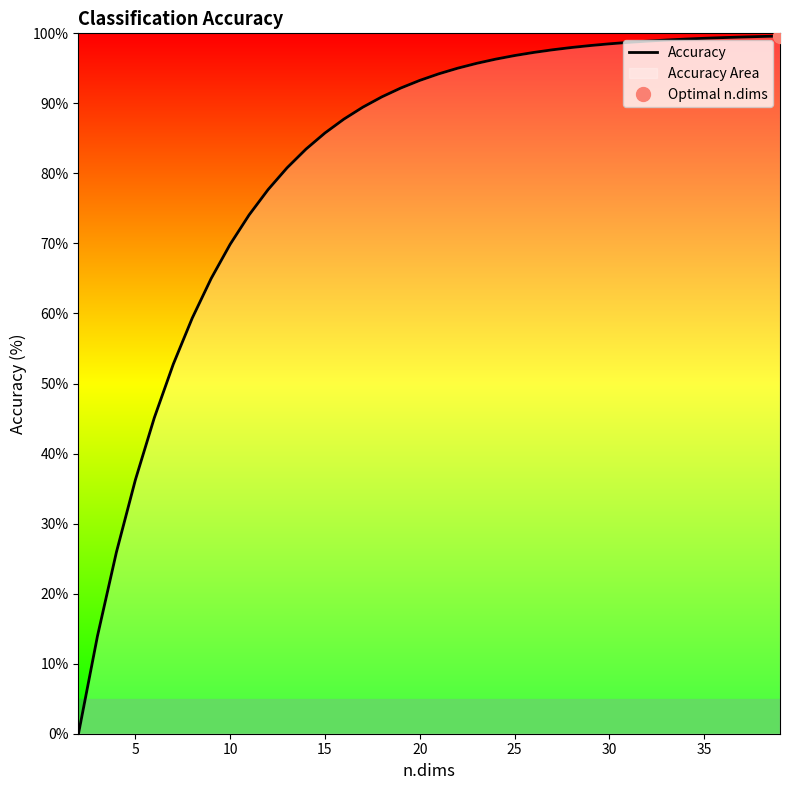

What is the average value?

81.2